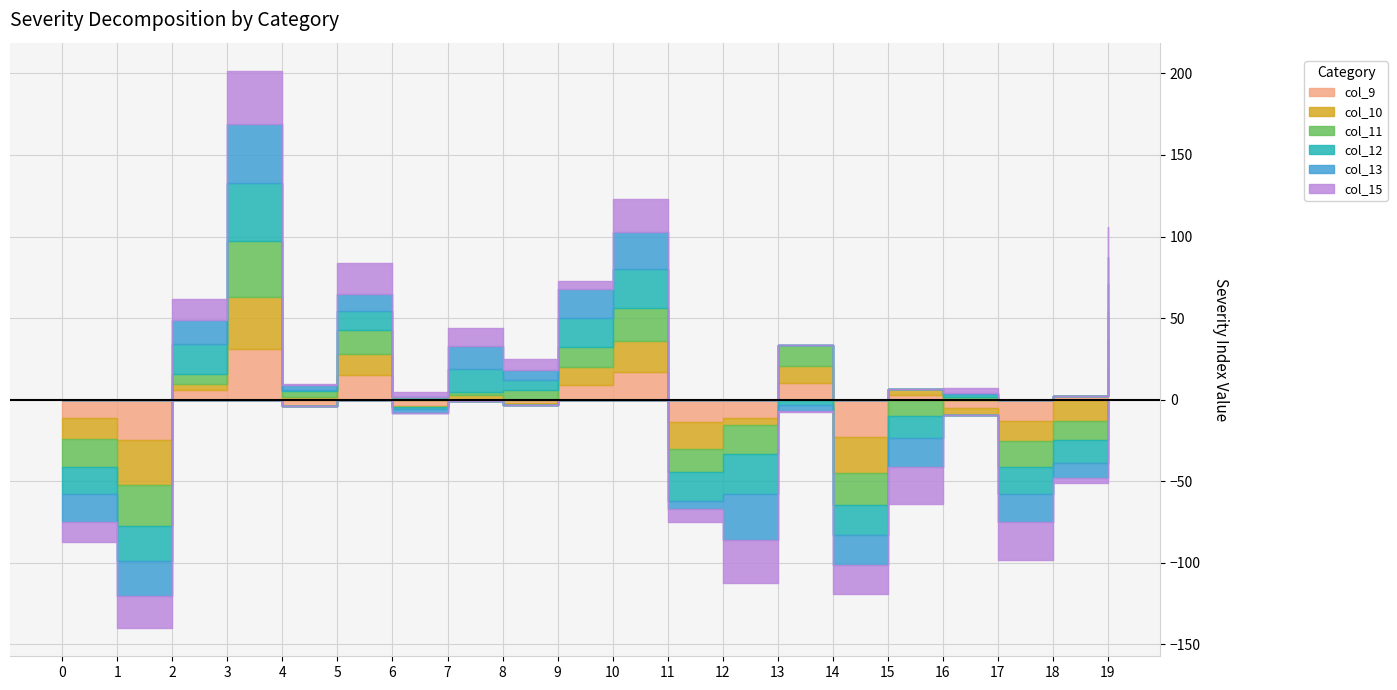

Which series has the largest range (max minus min)?

col_13